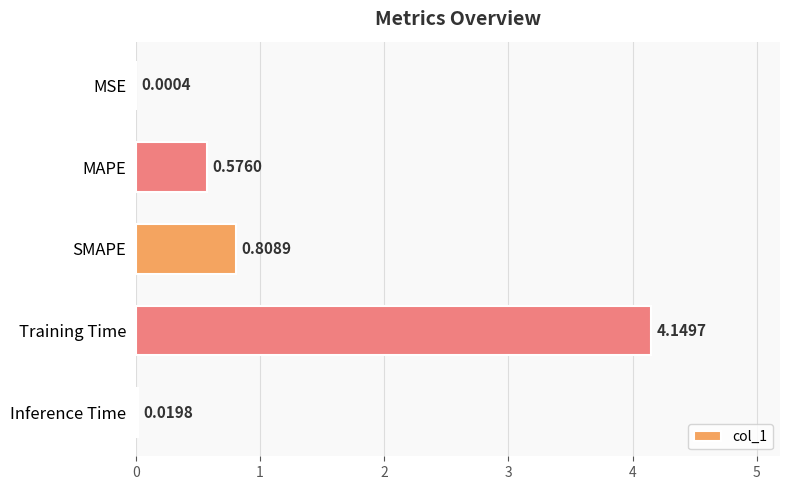

Which has a higher value, MAPE or MSE?

MAPE